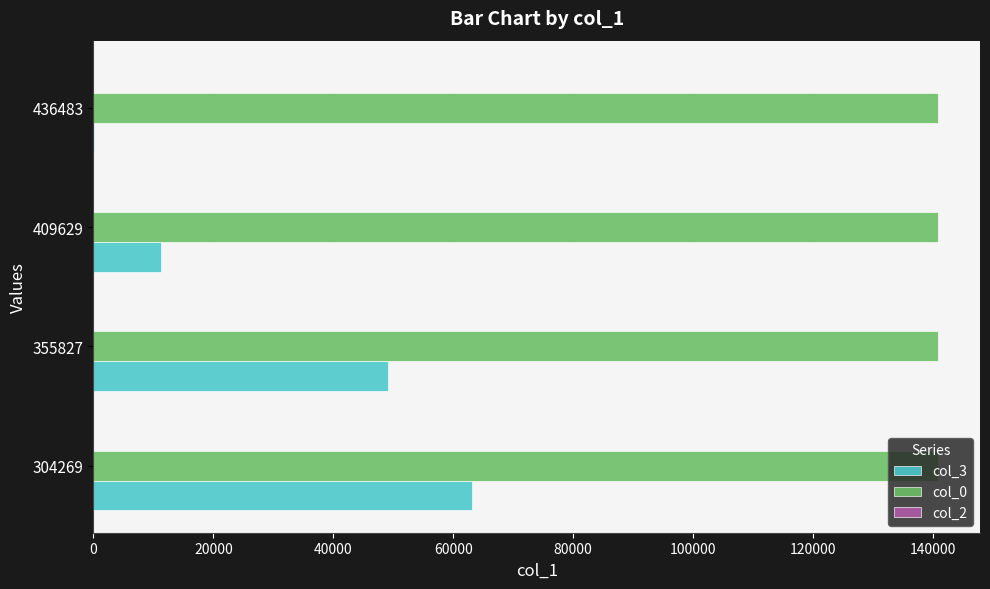

True or false: col_3 has a value of 49074 at 355827.

True